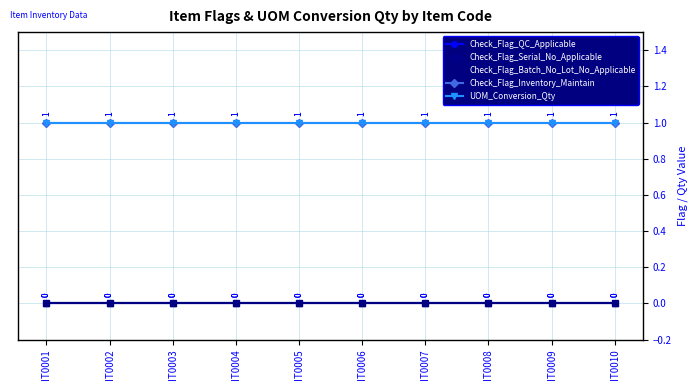

Reading right to left, what are all the values shown in this chart?

Check_Flag_QC_Applicable: IT0010=0	IT0009=0	IT0008=0	IT0007=0	IT0006=0	IT0005=0	IT0004=0	IT0003=0	IT0002=0	IT0001=0
Check_Flag_Serial_No_Applicable: IT0010=0	IT0009=0	IT0008=0	IT0007=0	IT0006=0	IT0005=0	IT0004=0	IT0003=0	IT0002=0	IT0001=0
Check_Flag_Batch_No_Lot_No_Applicable: IT0010=0	IT0009=0	IT0008=0	IT0007=0	IT0006=0	IT0005=0	IT0004=0	IT0003=0	IT0002=0	IT0001=0
Check_Flag_Inventory_Maintain: IT0010=1	IT0009=1	IT0008=1	IT0007=1	IT0006=1	IT0005=1	IT0004=1	IT0003=1	IT0002=1	IT0001=1
UOM_Conversion_Qty: IT0010=1	IT0009=1	IT0008=1	IT0007=1	IT0006=1	IT0005=1	IT0004=1	IT0003=1	IT0002=1	IT0001=1